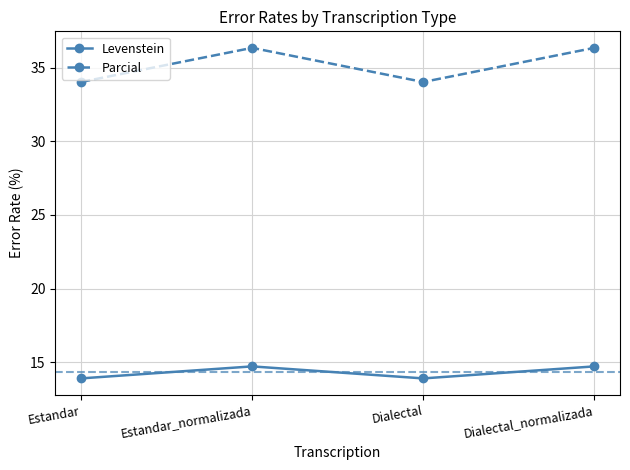

Count the number of categories in the chart.

4